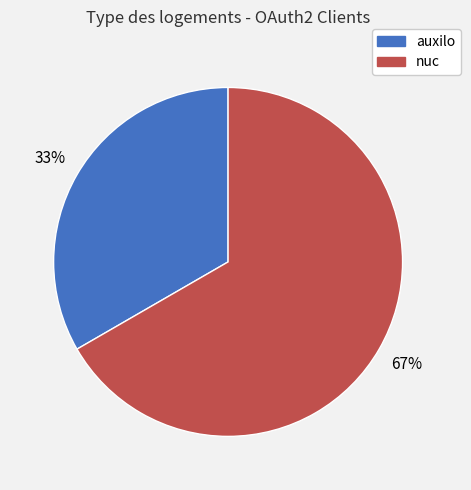

To the nearest percent, what portion does auxilo represent?

33%